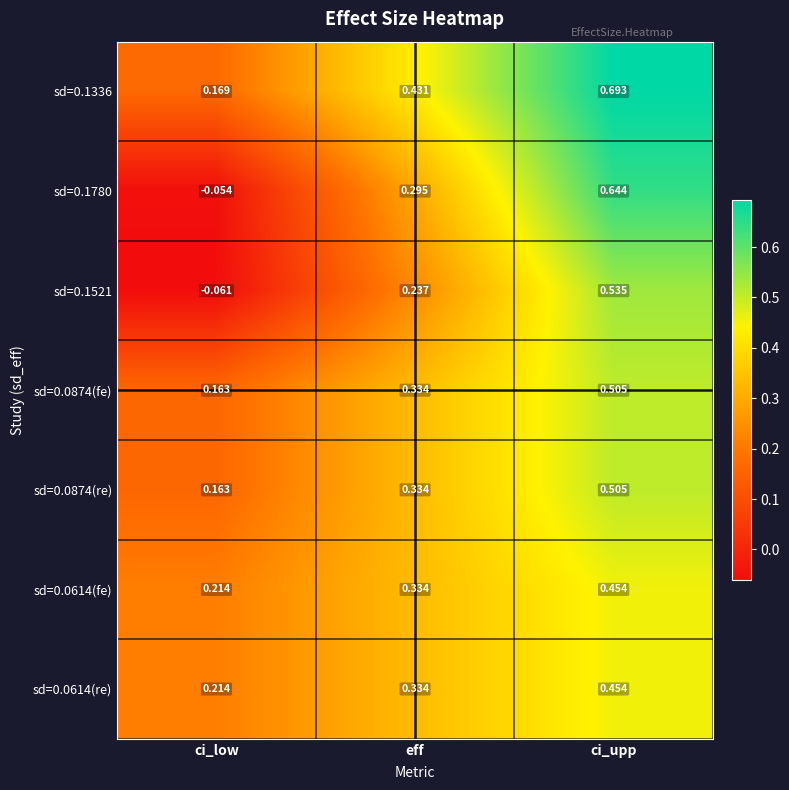

At which category is the sum across all series the highest?

ci_upp